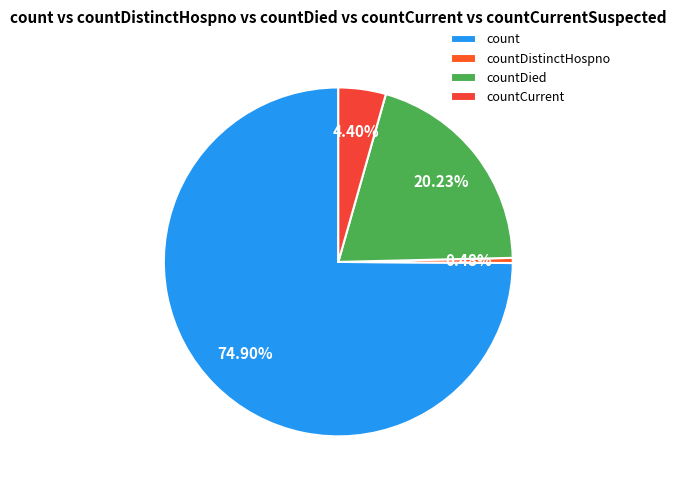

Is there any slice that represents more than half of the pie?

Yes